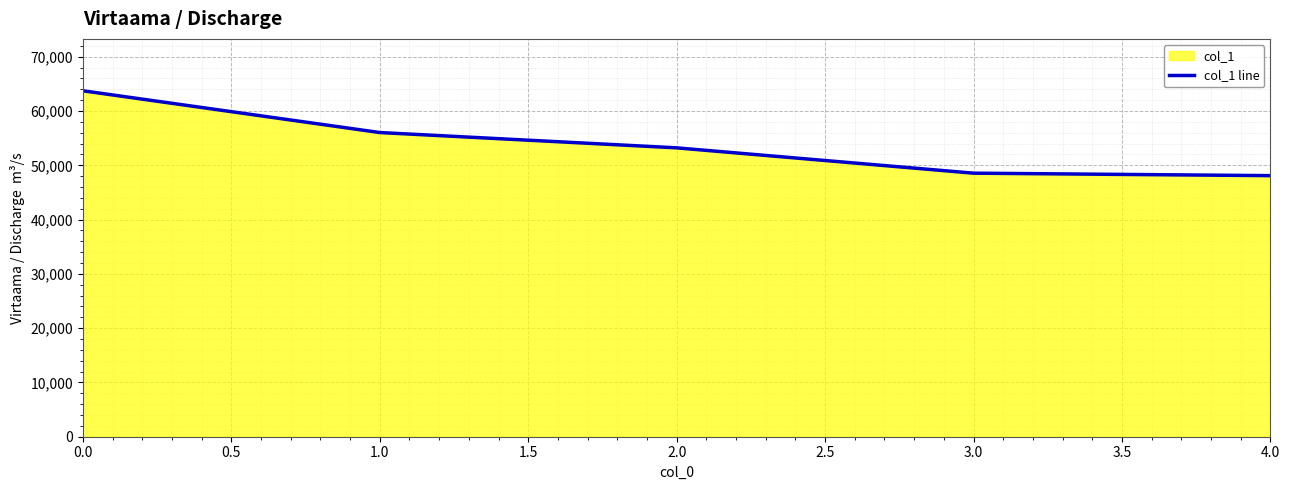

What is the change in value from 1.0 to 4.0?

-7942